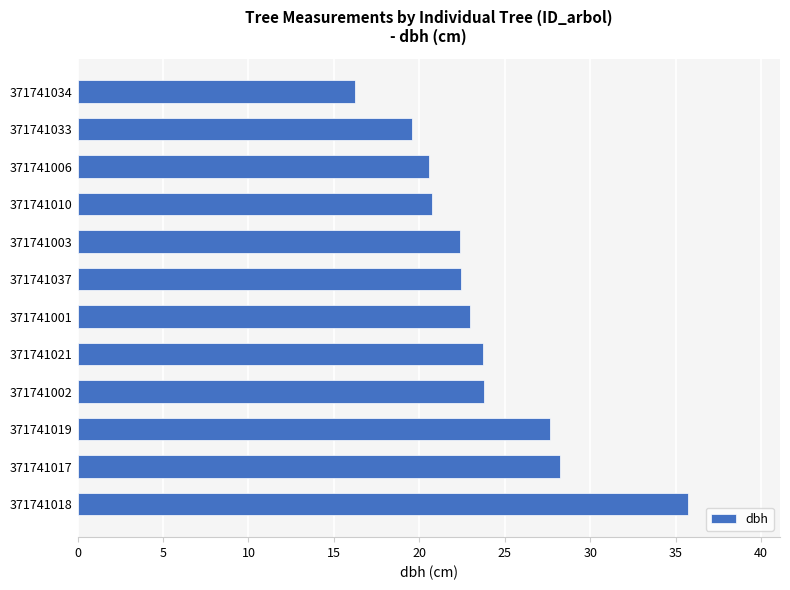

What value does the data have at 371741018?

35.8